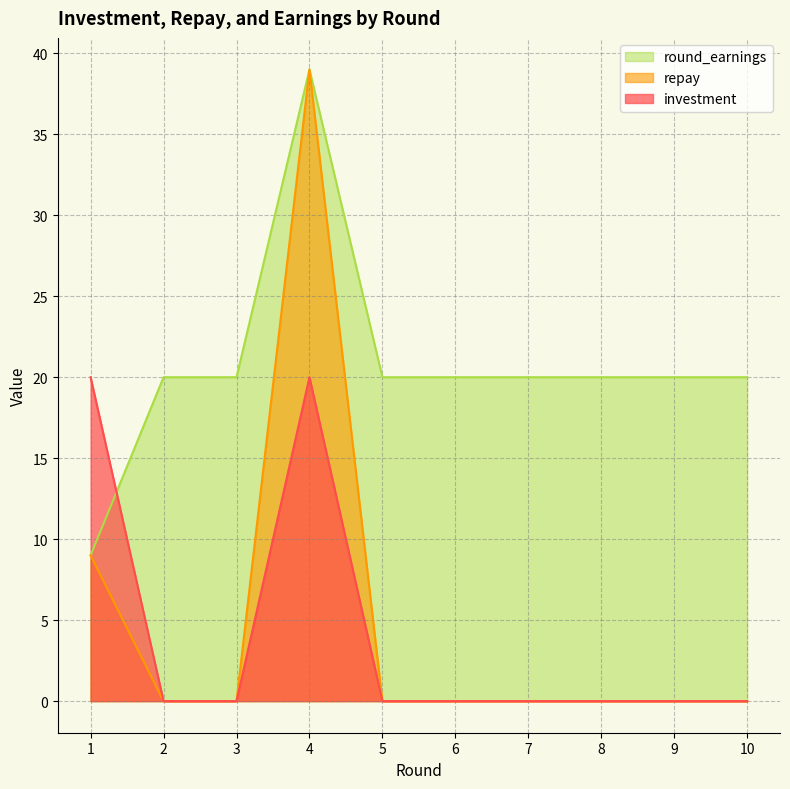

Which series has the largest total across all categories?

round_earnings